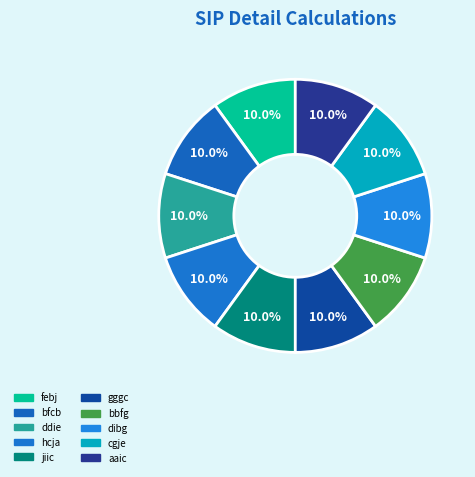

To the nearest percent, what is the average slice percentage?

10%